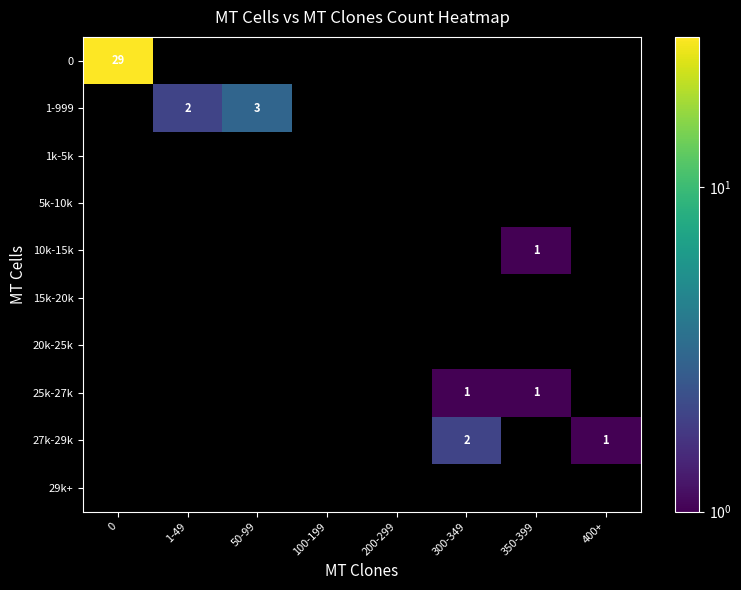

The value of 10k-15k at 350-399 is 2. True or false?

False